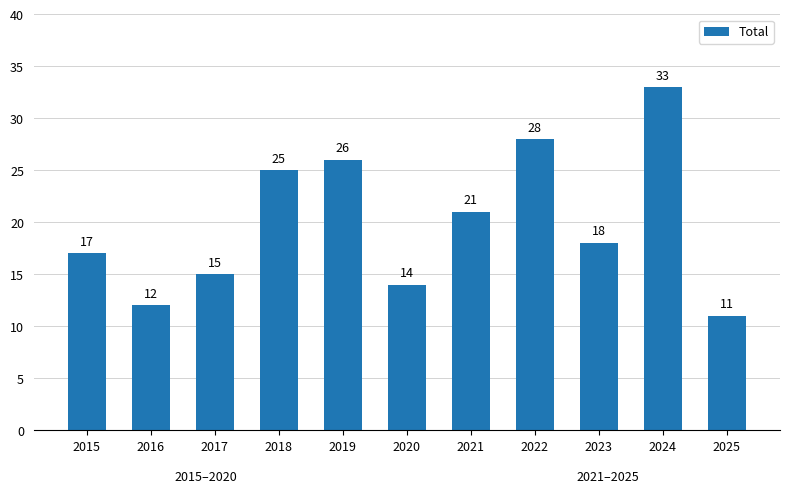

At which label does the data first exceed 18?

2018